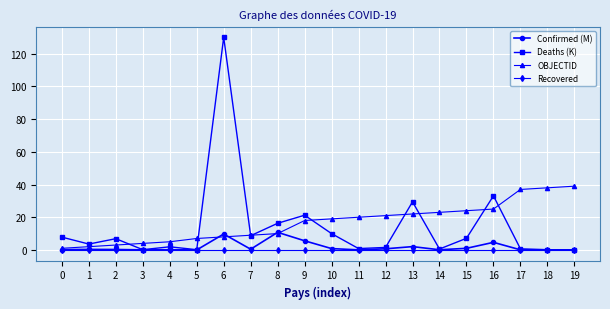

Is the value of Deaths (K) at 2 greater than the value of Recovered at 11?

Yes